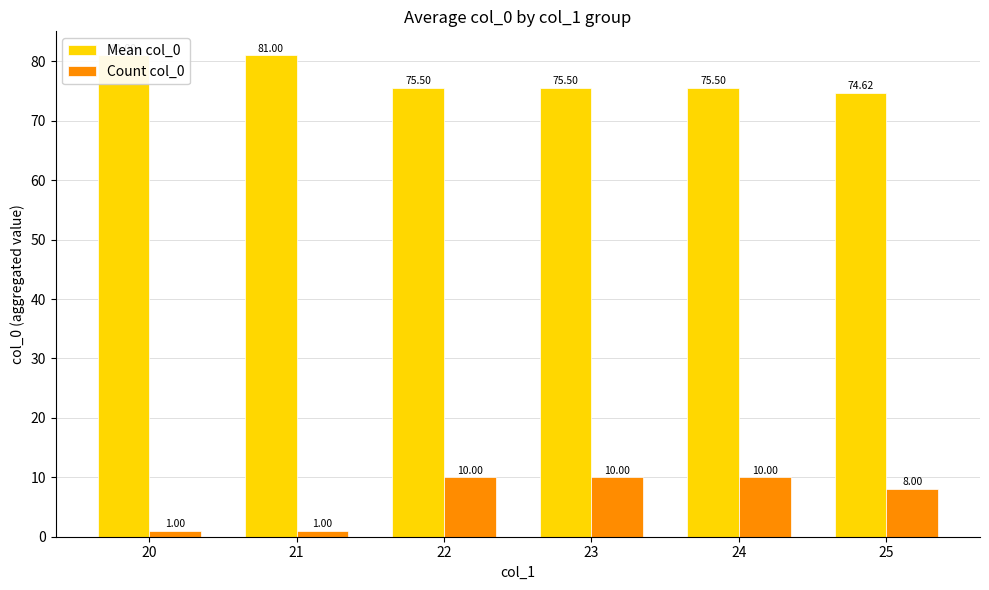

What is the total value across all series at 20?

82.0